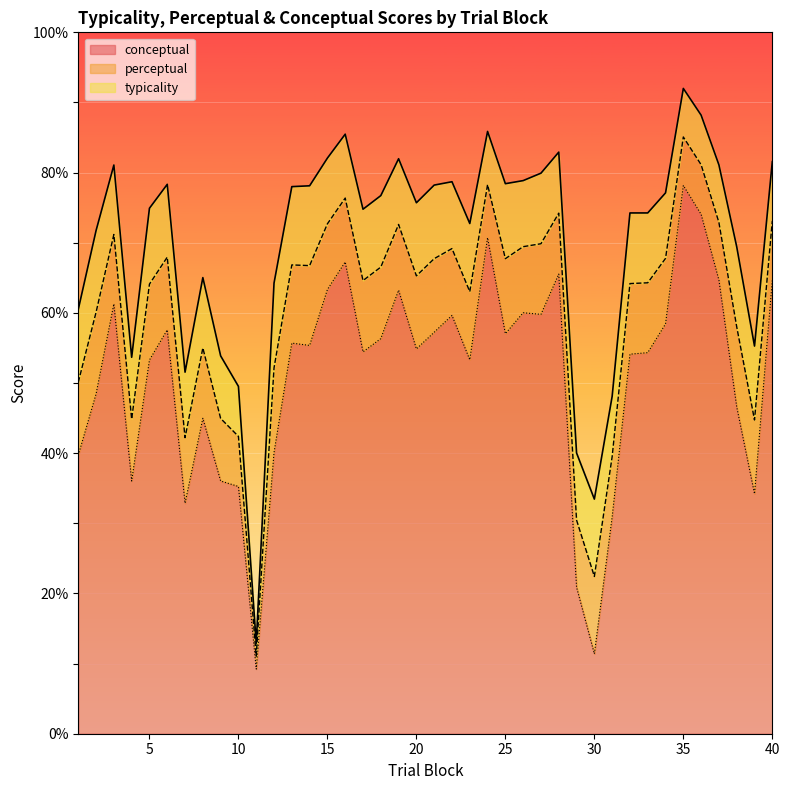

The value of conceptual at 40 is 64.7. True or false?

True